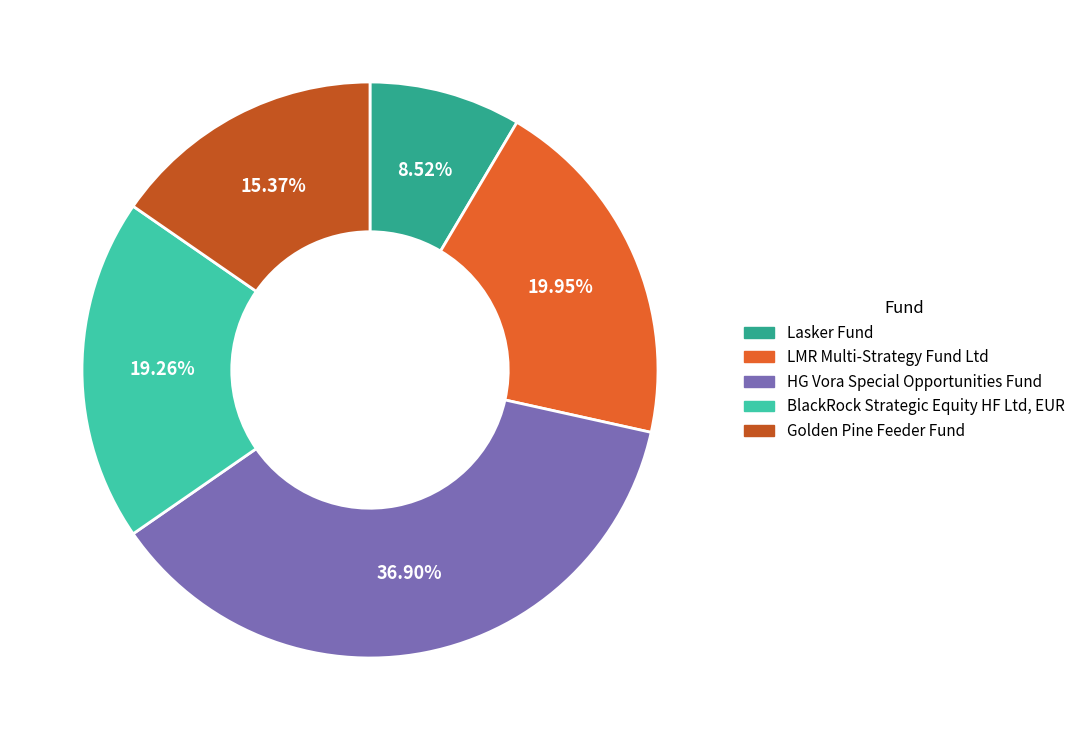

To the nearest percent, what portion does BlackRock Strategic Equity HF Ltd, EUR represent?

19%